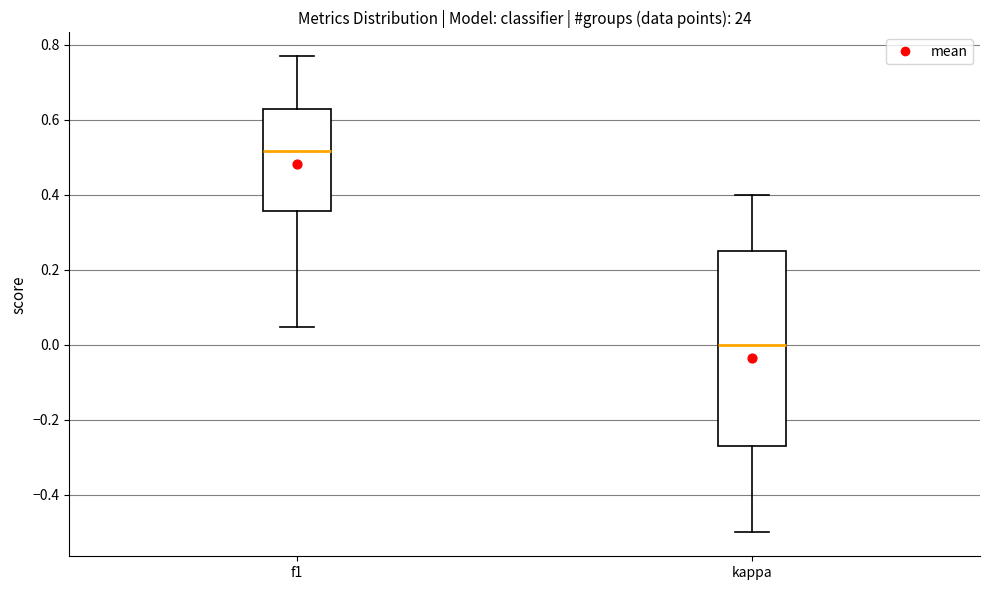

Comparing the boxes themselves (not the whiskers), which one is the tallest?

kappa